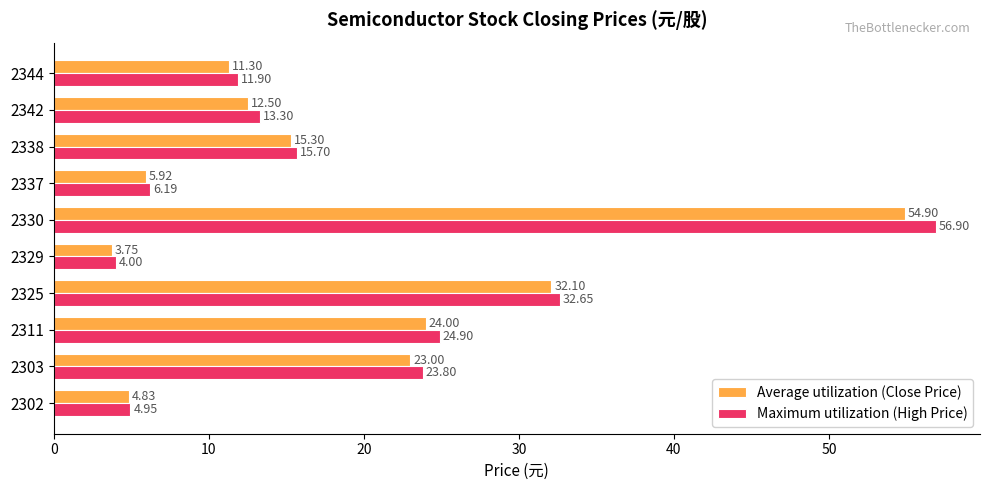

At which label does Maximum utilization (High Price) reach its peak?

2330